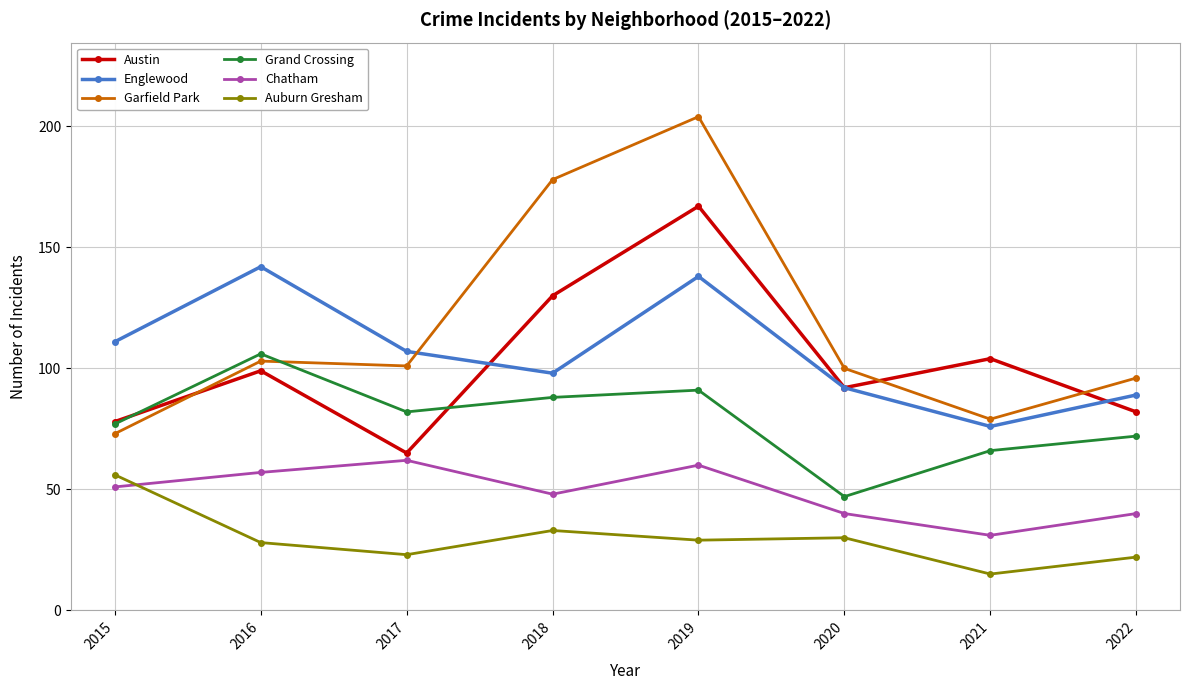

What is the total value across all series at 2015?

446